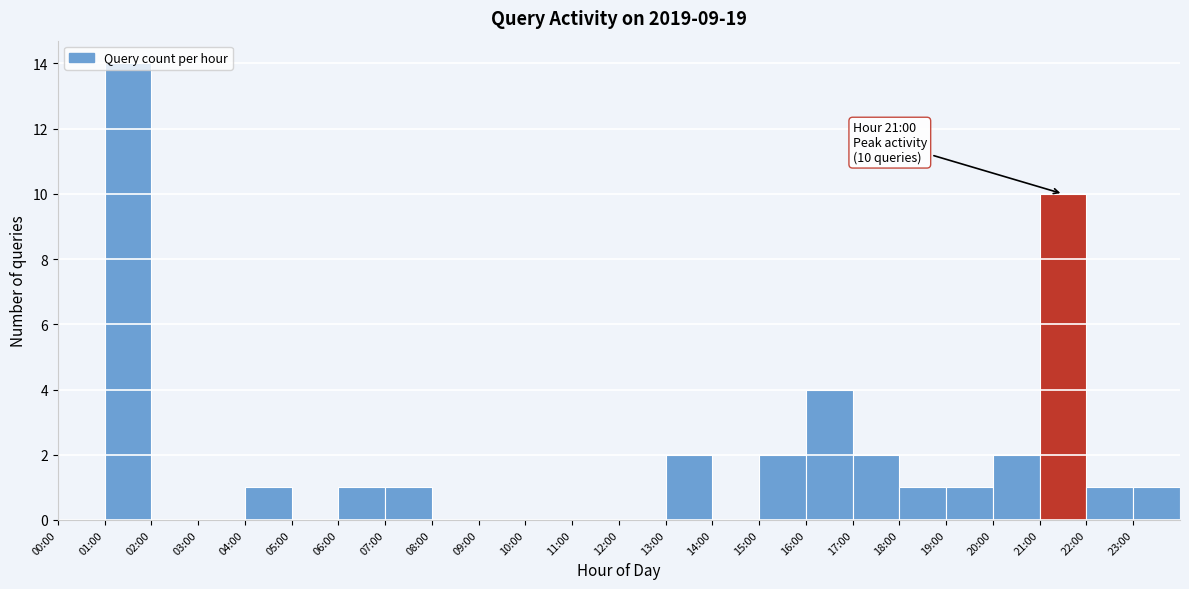

Between 21:00 and 12:00, which is larger?

21:00